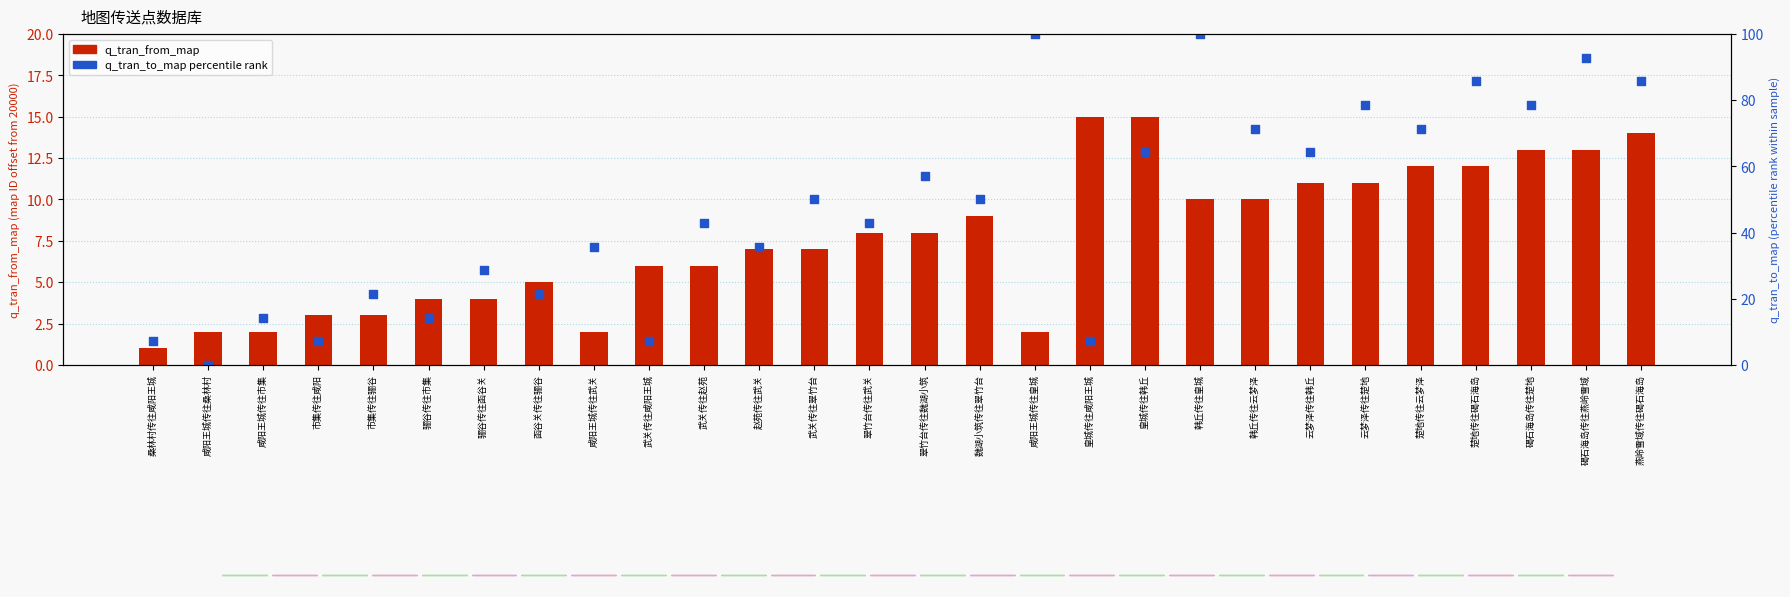

What is the total value across all series at 韩丘传往皇城?

110.0